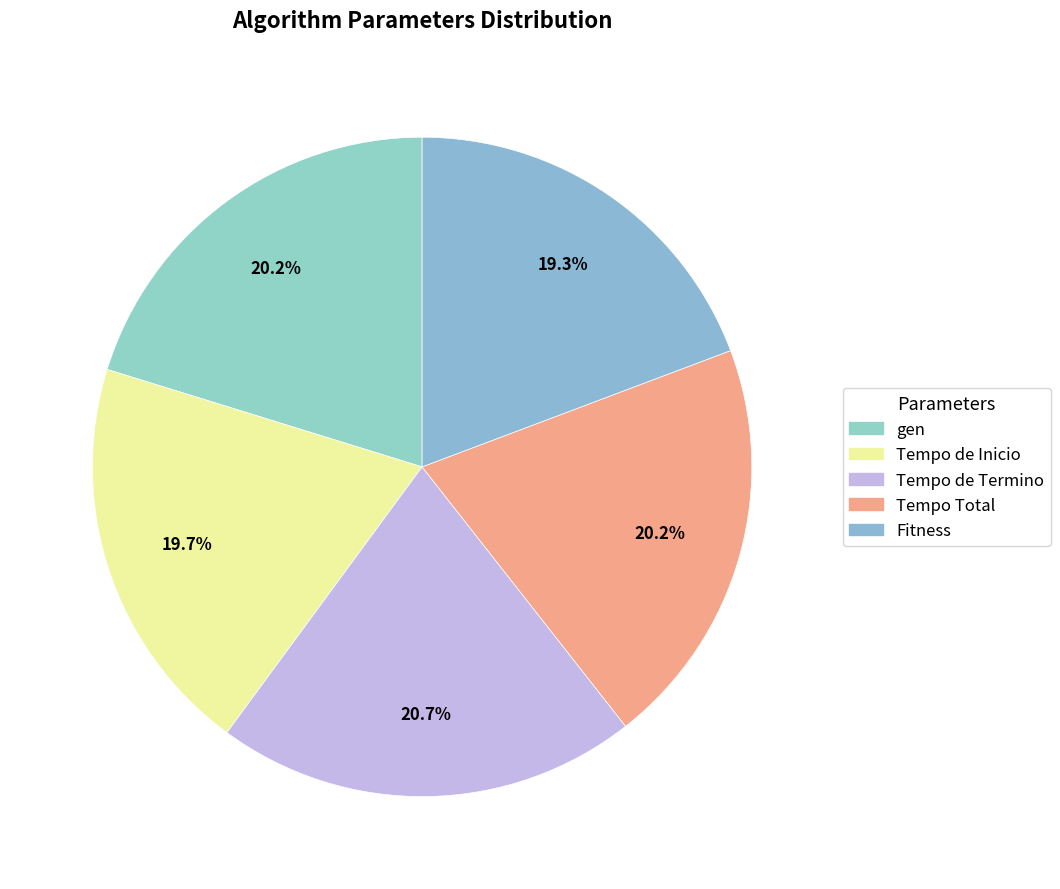

To the nearest percent, what is the difference between the largest and smallest slice percentages?

1%